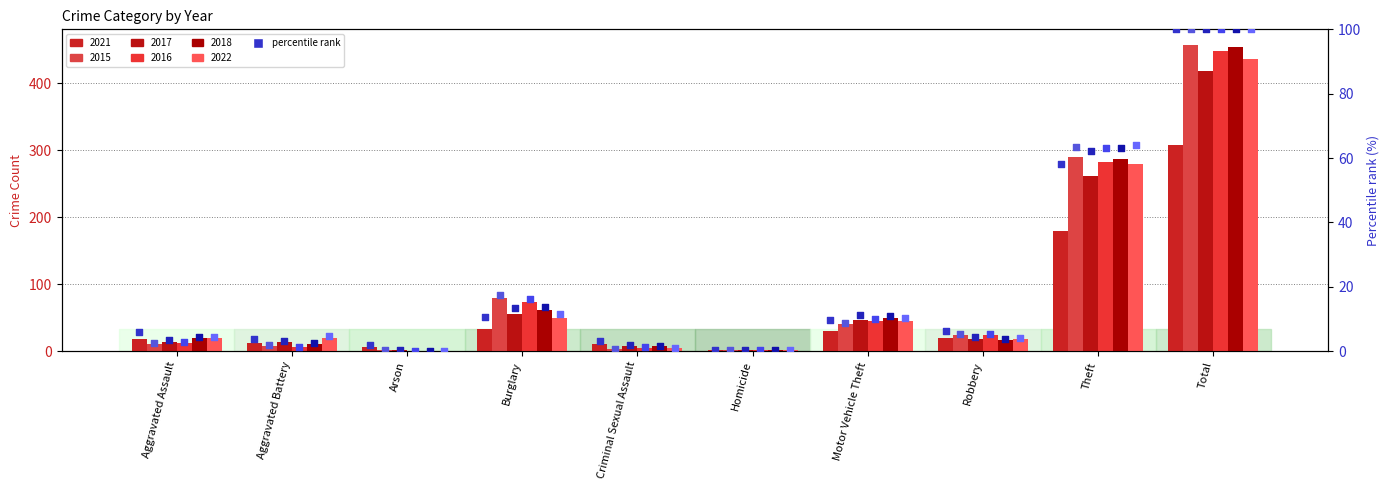

At how many categories does at least one series exceed 1?

9